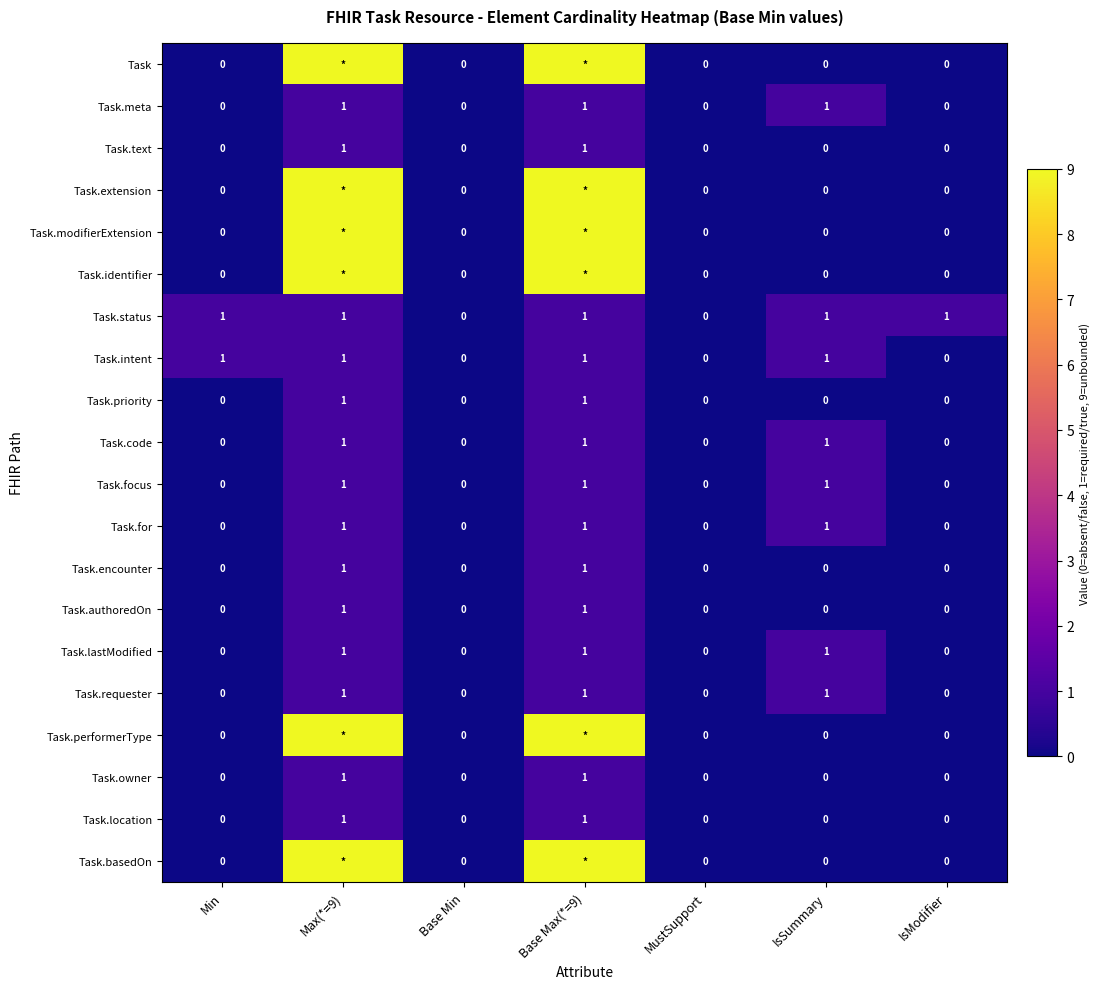

Between Base Max(*=9) and Base Min, which is larger?

Base Max(*=9)